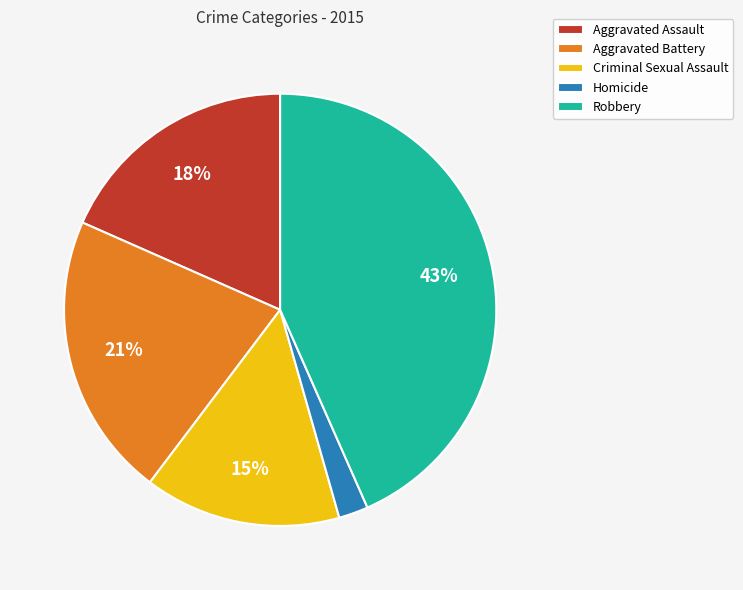

Rank the categories by value from lowest to highest.

Homicide, Criminal Sexual Assault, Aggravated Assault, Aggravated Battery, Robbery